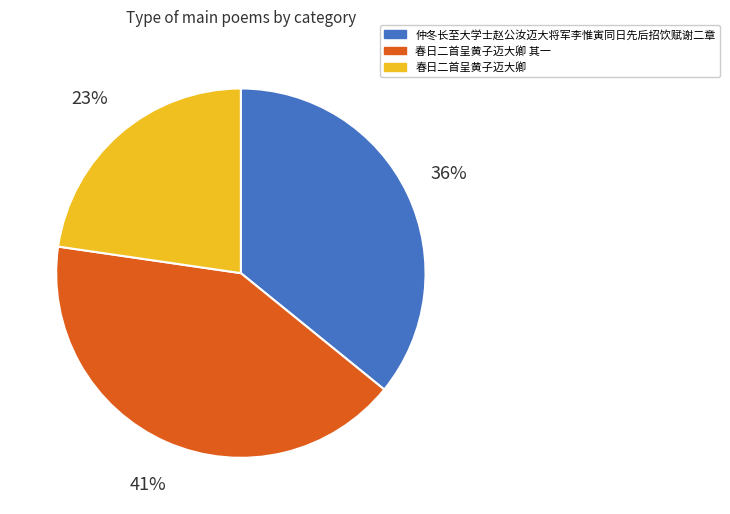

To the nearest percent, what is the combined percentage of 春日二首呈黄子迈大卿 其一 and 春日二首呈黄子迈大卿?

64%